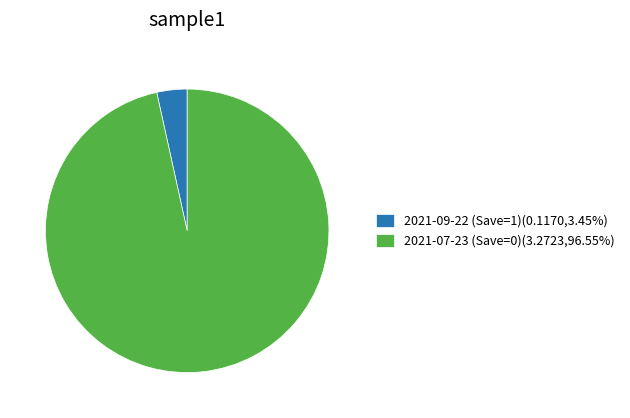

Is there a majority slice in this chart?

Yes